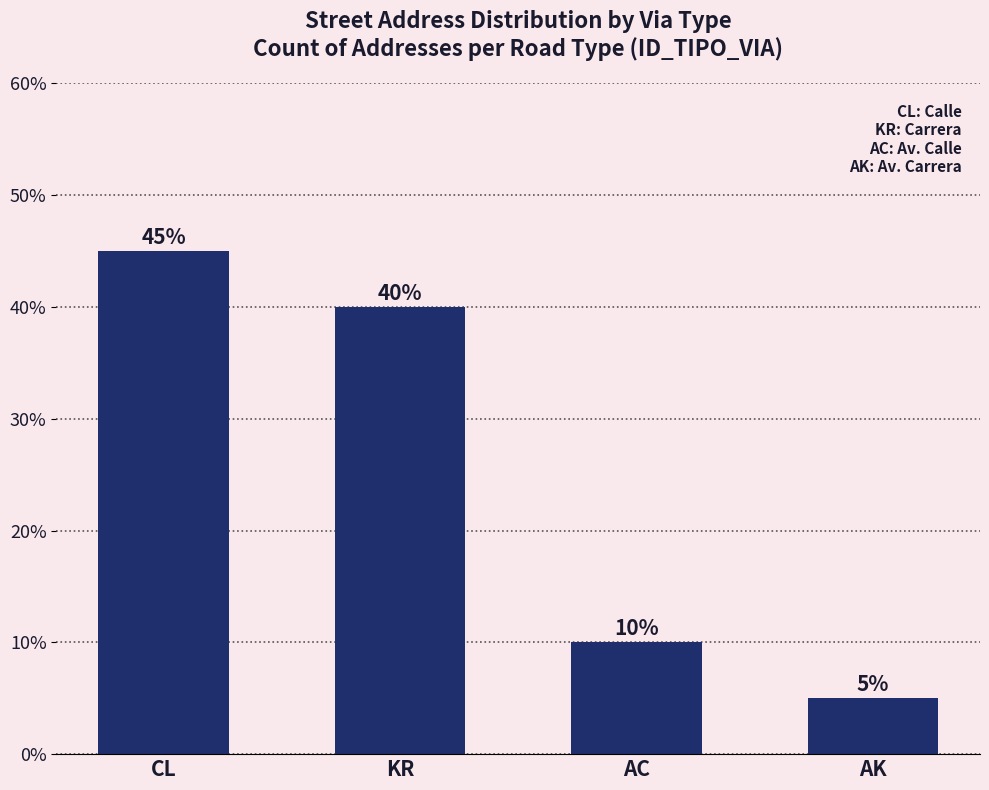

Reading right to left, list all the values displayed in this chart.

5	10	40	45